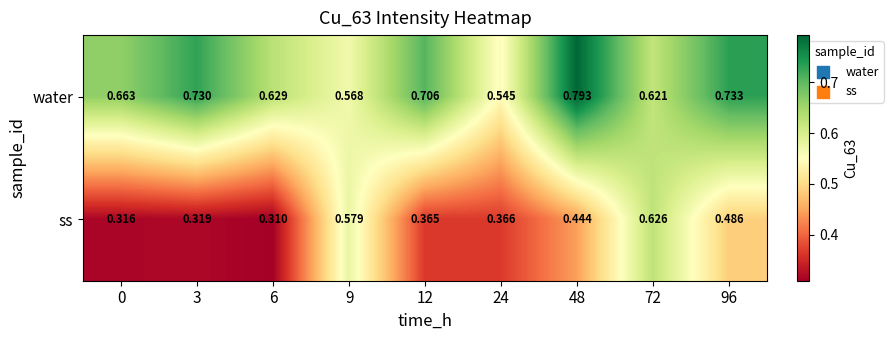

Which series changed the most between 12 and 48?

water